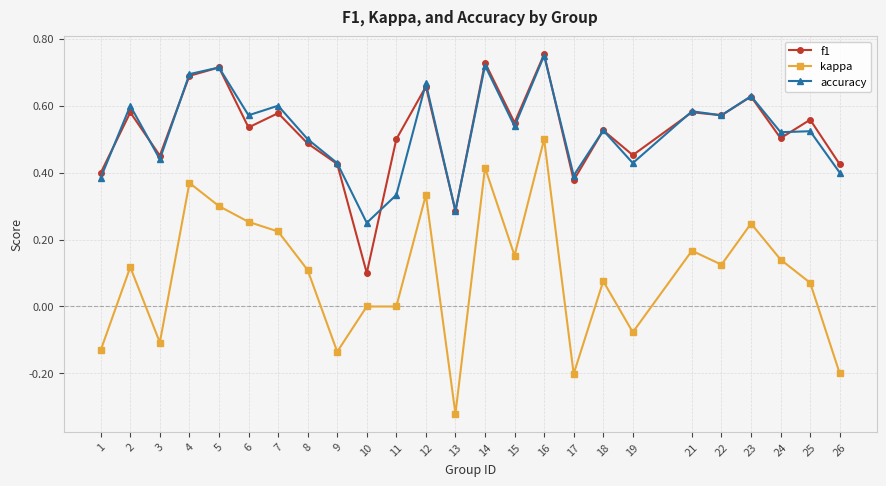

Which category has the highest value in the kappa series?

16